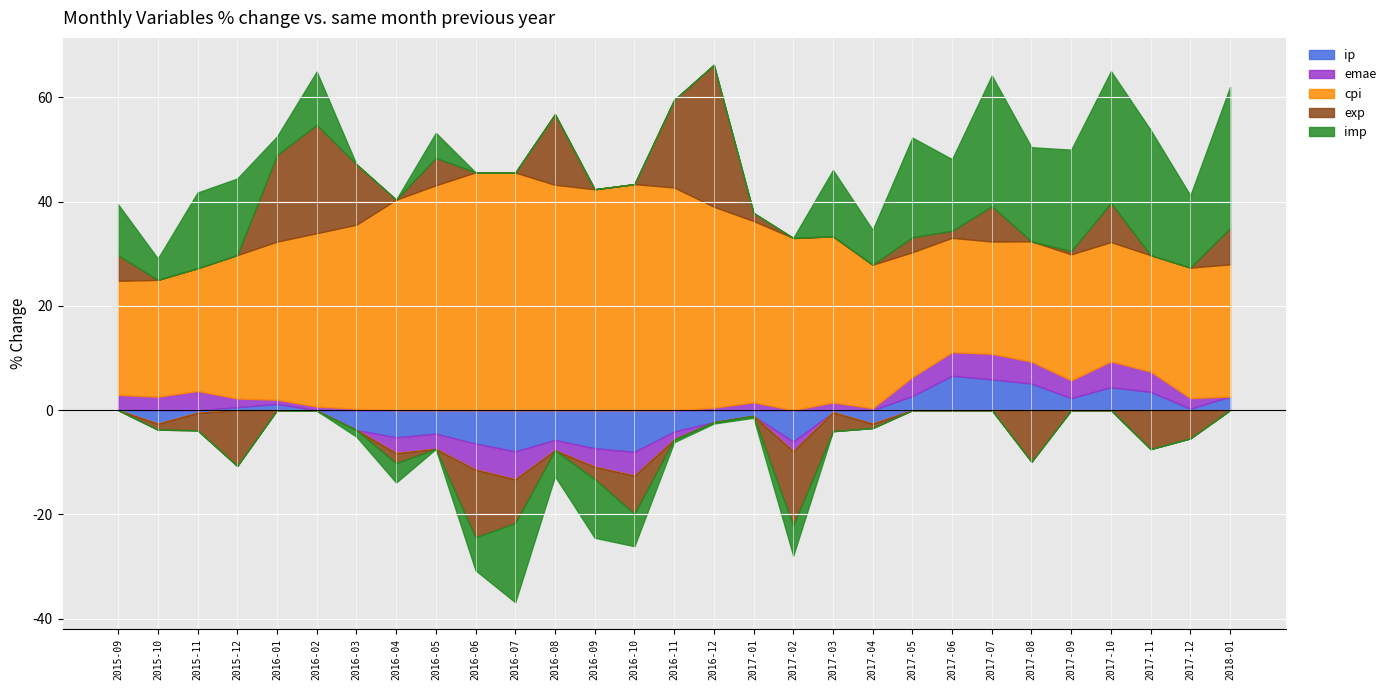

What is the spread (max minus min) of values at 2017-06?

20.6